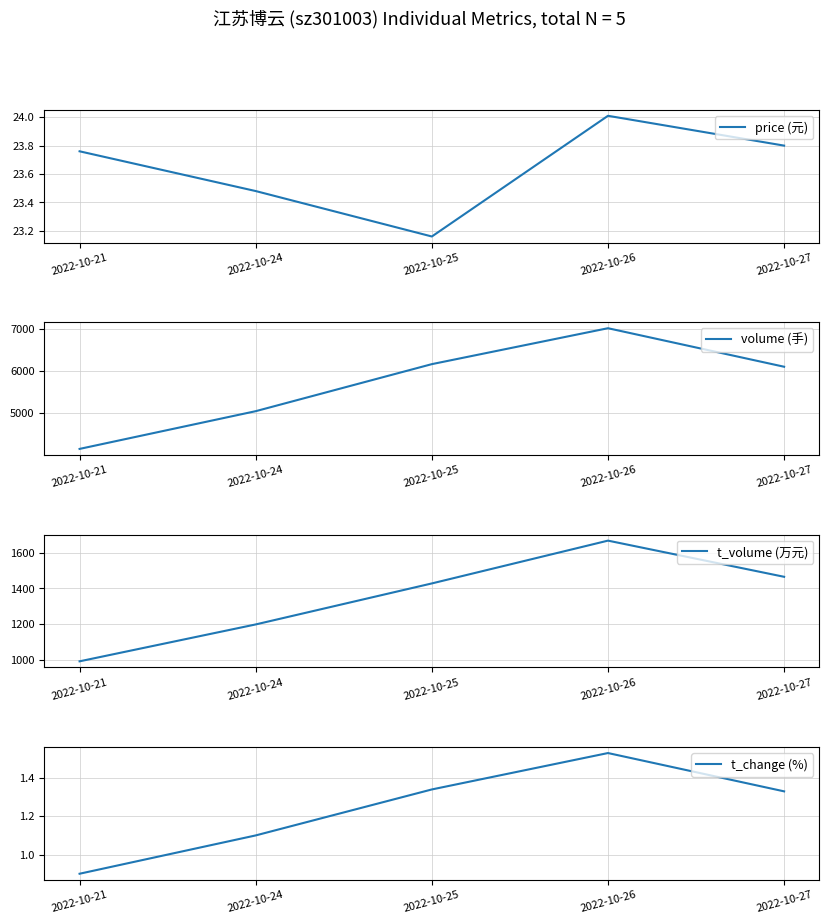

Reading right to left, what are all the values shown in this chart?

price (元): 23.8	24.0	23.2	23.5	23.8
volume (手): 6100.0	7015.0	6162.0	5045.0	4149.0
t_volume (万元): 1465.0	1667.0	1428.0	1199.0	993.0
t_change (%): 1.3	1.5	1.3	1.1	0.9